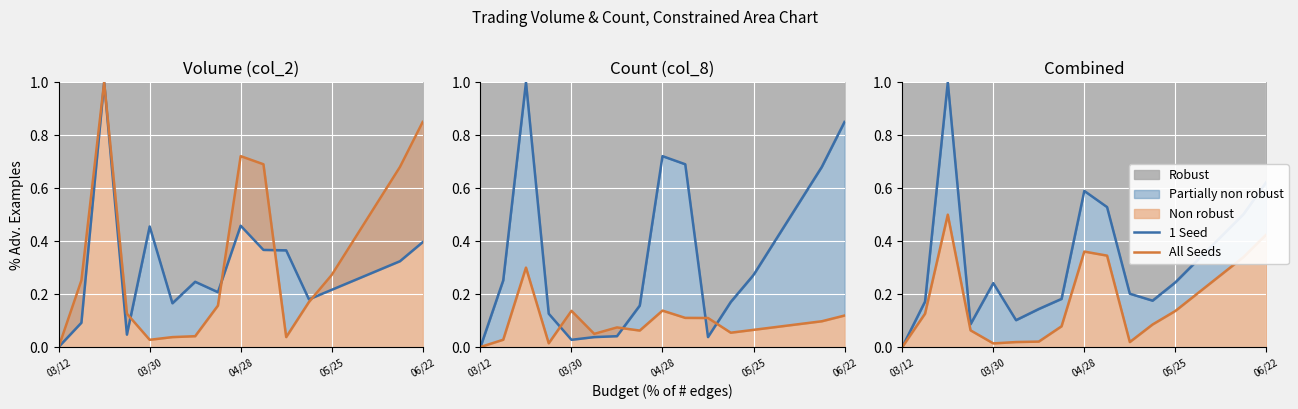

Read the 1 Seed value at 06/22.

0.6